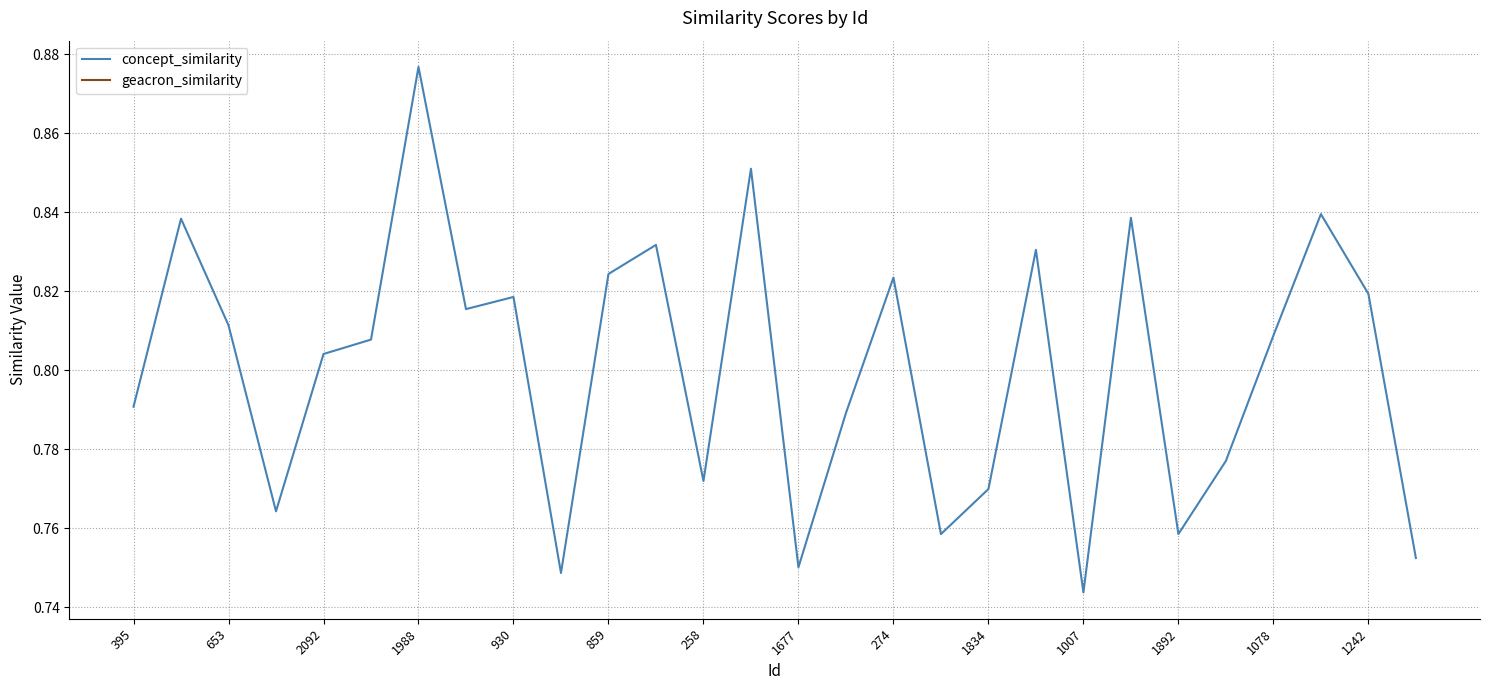

The concept_similarity series shows 0.4 at 2092. True or false?

False